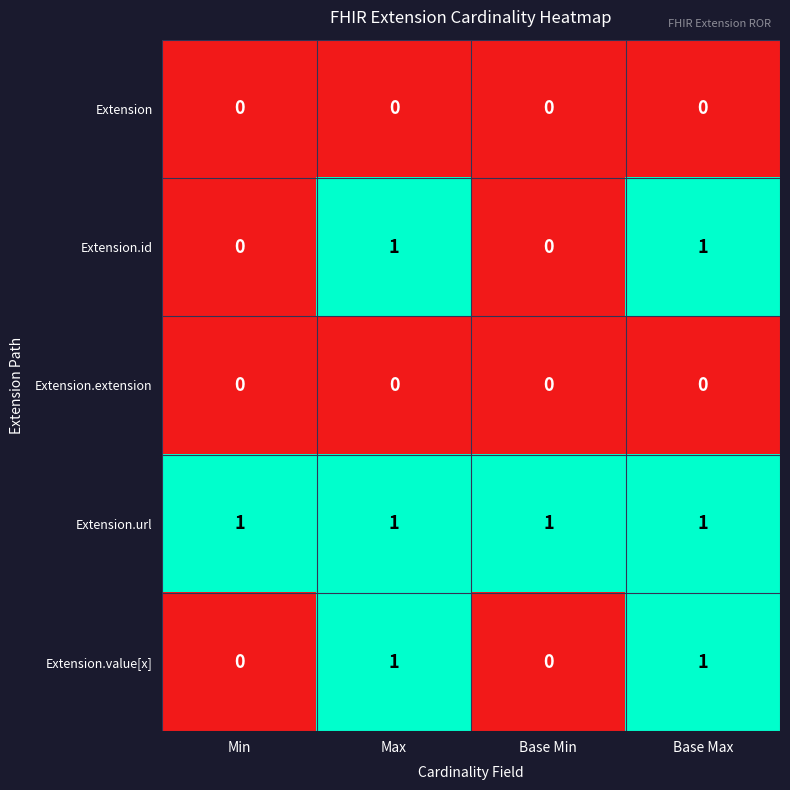

Which series has the largest total across all categories?

Extension.url